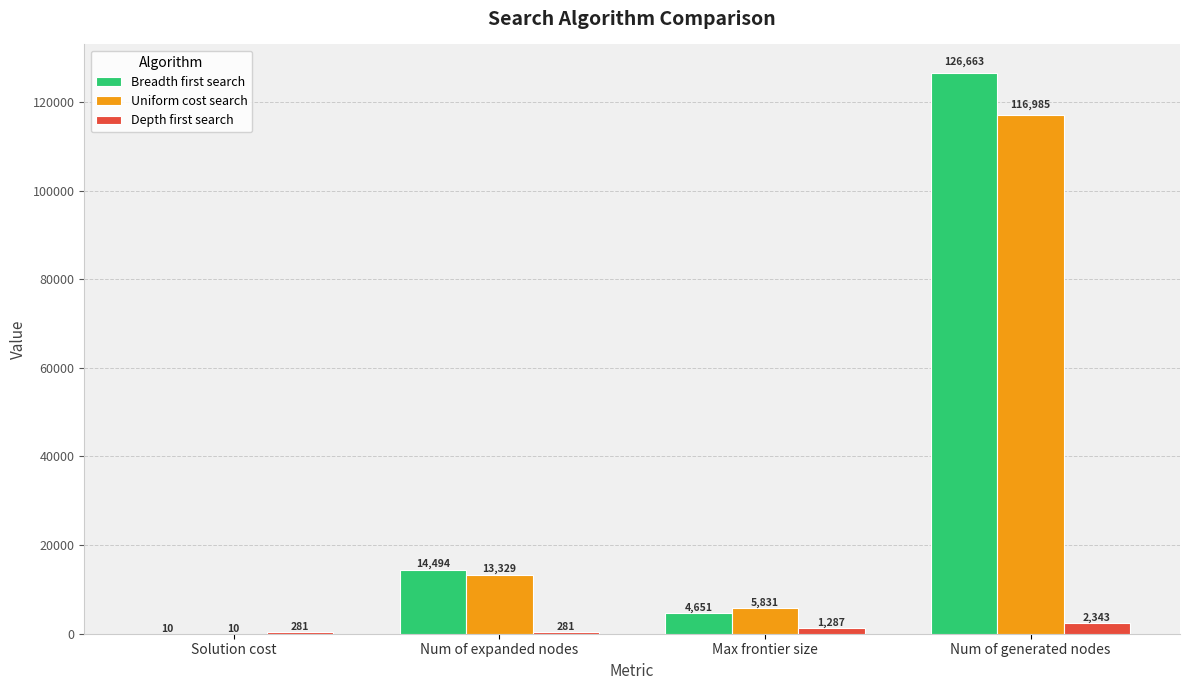

What is the greatest value displayed?

126663